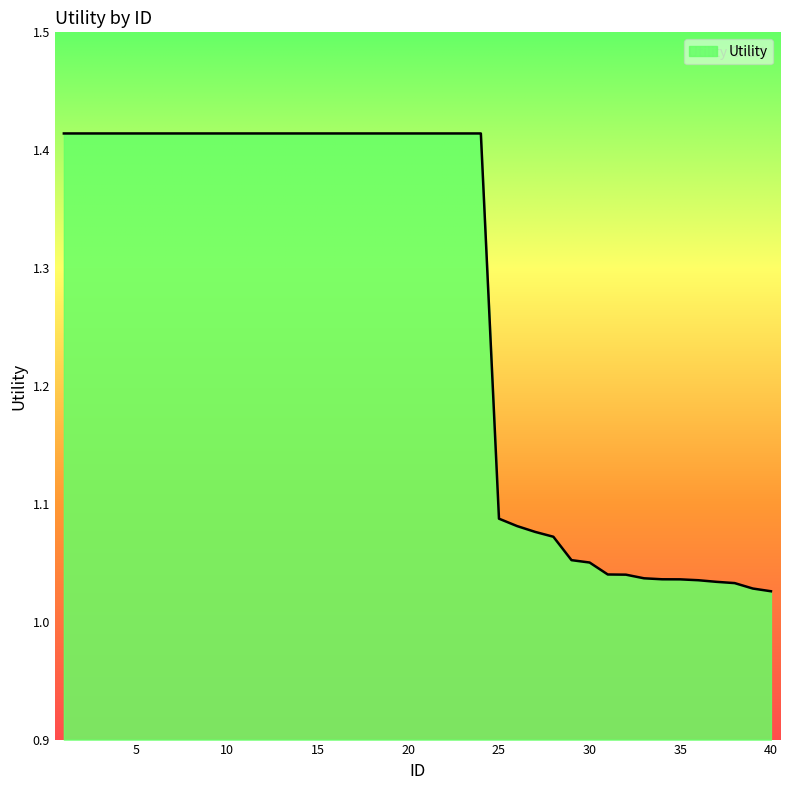

What is the difference between the maximum and minimum values?

0.4